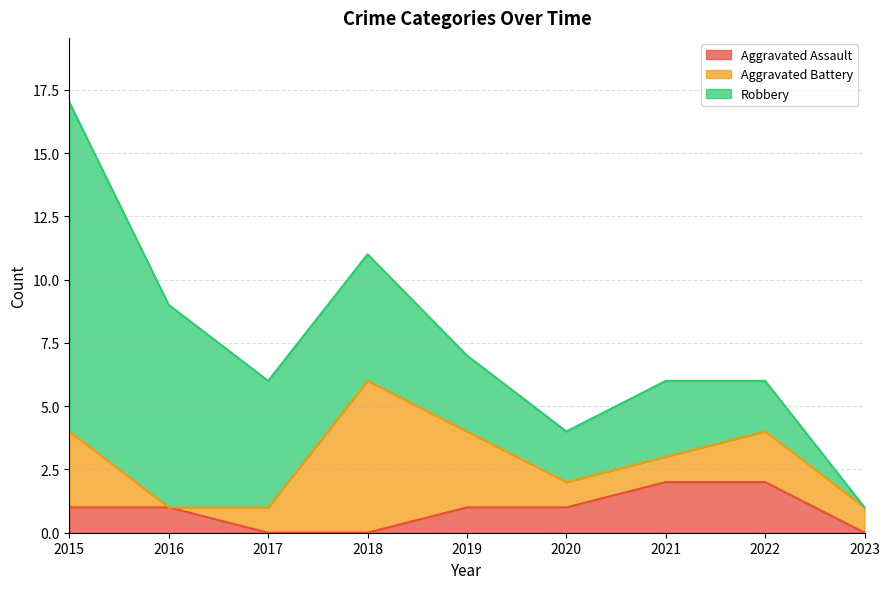

At 2022, list the series in order from smallest to largest.

Aggravated Assault, Aggravated Battery, Robbery